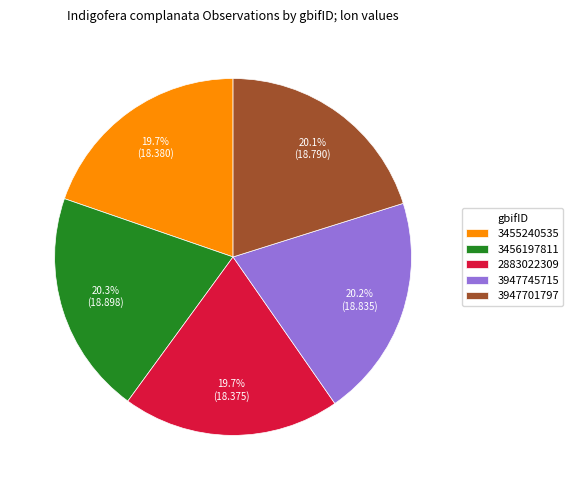

Is there a majority slice in this chart?

No